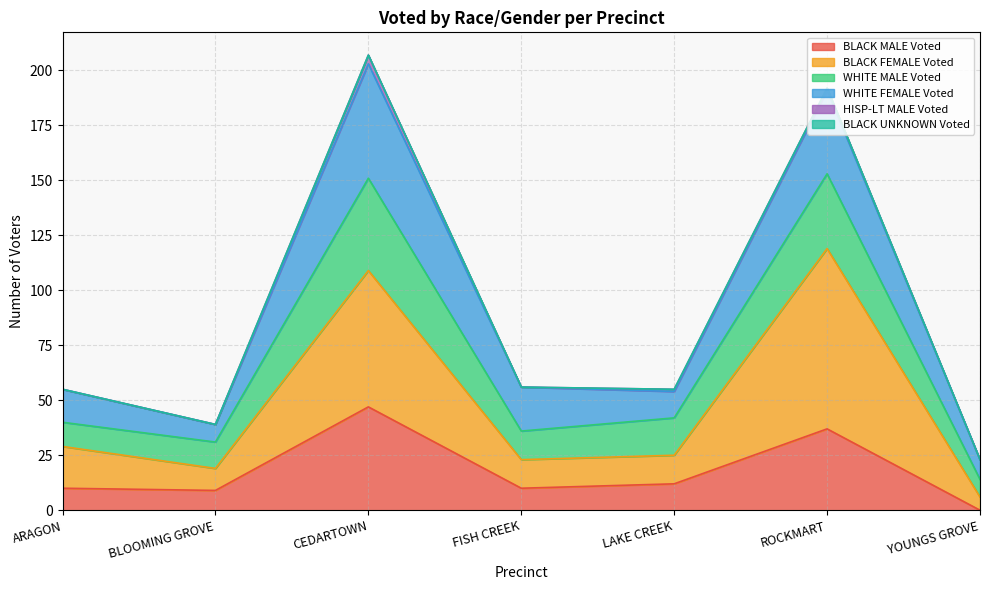

At which label does BLACK MALE Voted reach its minimum?

YOUNGS GROVE